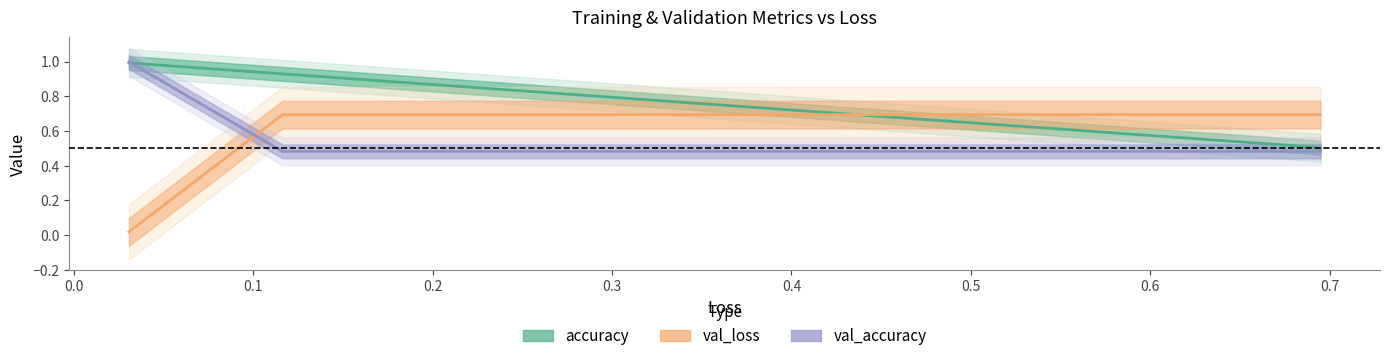

Where is the first local maximum for val_loss?

0.1